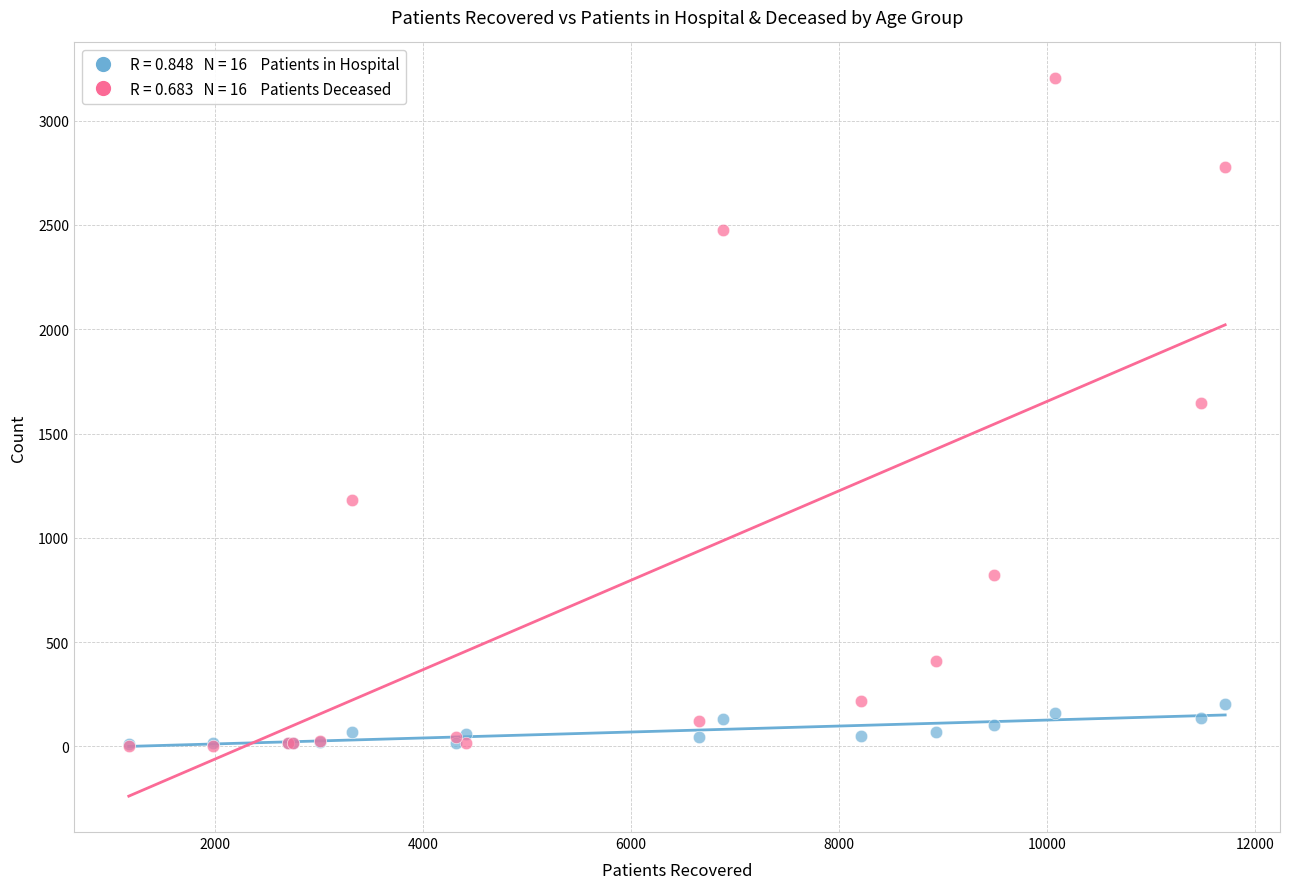

Across all series, what Y value is closest to 1603?

1646